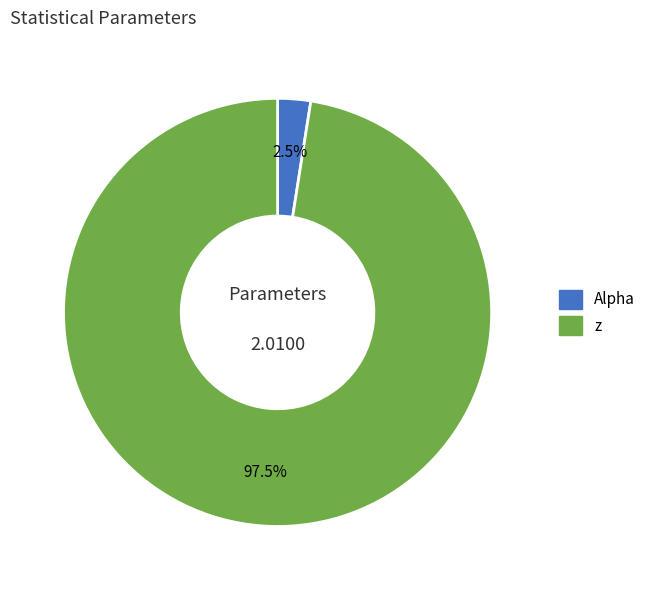

Count the number of slices in the pie.

2